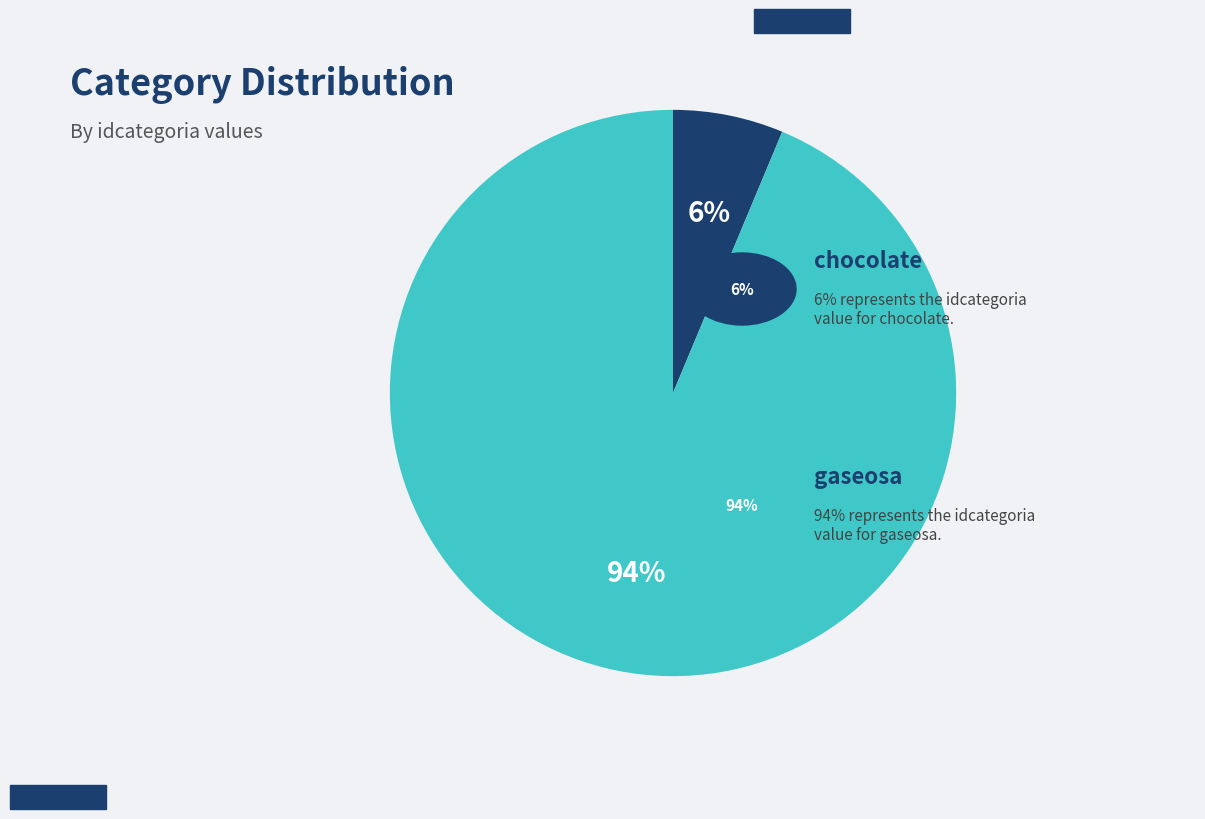

Is there a majority slice in this chart?

Yes